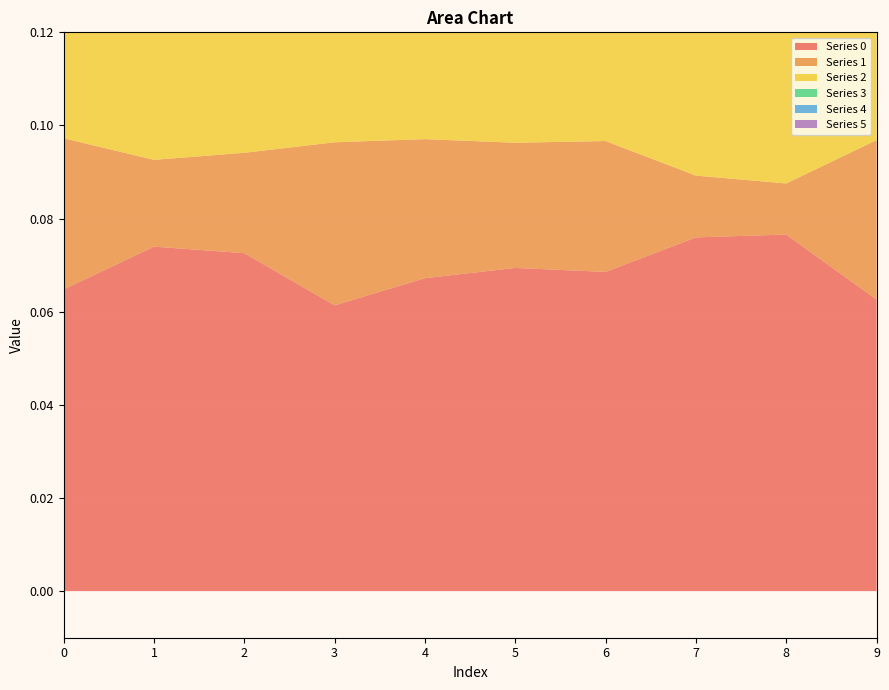

Reading left to right, list all the values displayed in this chart.

0: 0.1	0.1	0.1	0.1	0.1	0.1	0.1	0.1	0.1	0.1
1: 0.0	0.0	0.0	0.0	0.0	0.0	0.0	0.0	0.0	0.0
2: 0.0	0.0	0.0	0.0	0.0	0.0	0.0	0.0	0.0	0.0
3: 0.0	0.0	0.0	0.0	0.0	0.0	0.0	0.0	0.0	0.0
4: 0.0	0.0	0.0	0.0	0.0	0.0	0.0	0.1	0.1	0.0
5: 0.0	0.0	0.0	0.0	0.0	0.0	0.0	0.0	0.0	0.0